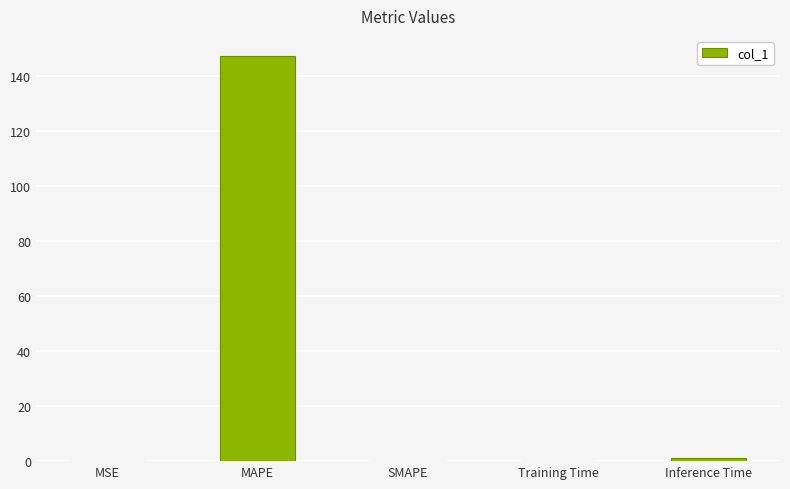

Are the bars horizontal?

No